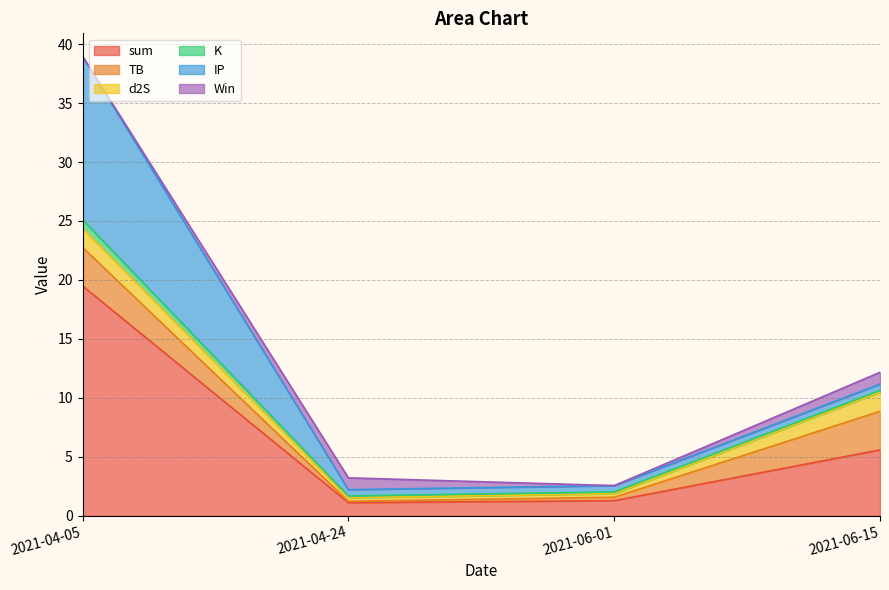

Reading right to left, transcribe all the data shown in this chart.

sum: 2021-04-05=19.5	2021-04-24=1.1	2021-06-01=1.3	2021-06-15=5.6
TB: 2021-04-05=3.3	2021-04-24=0.1	2021-06-01=0.3	2021-06-15=3.3
d2S: 2021-04-05=1.6	2021-04-24=0.3	2021-06-01=0.3	2021-06-15=1.6
K: 2021-04-05=0.7	2021-04-24=0.1	2021-06-01=0.1	2021-06-15=0.1
IP: 2021-04-05=13.9	2021-04-24=0.5	2021-06-01=0.5	2021-06-15=0.5
Win: 2021-04-05=0.0	2021-04-24=1.0	2021-06-01=0.0	2021-06-15=1.0